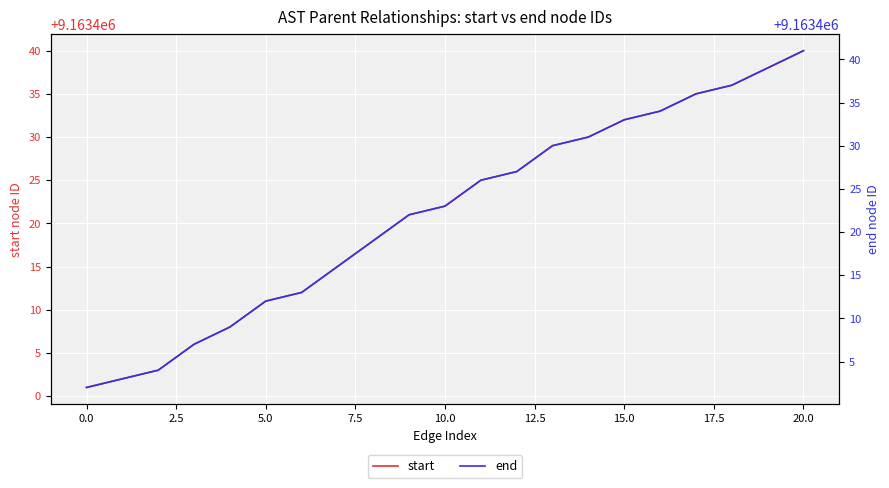

What is the total value across all series at 14?

18326861